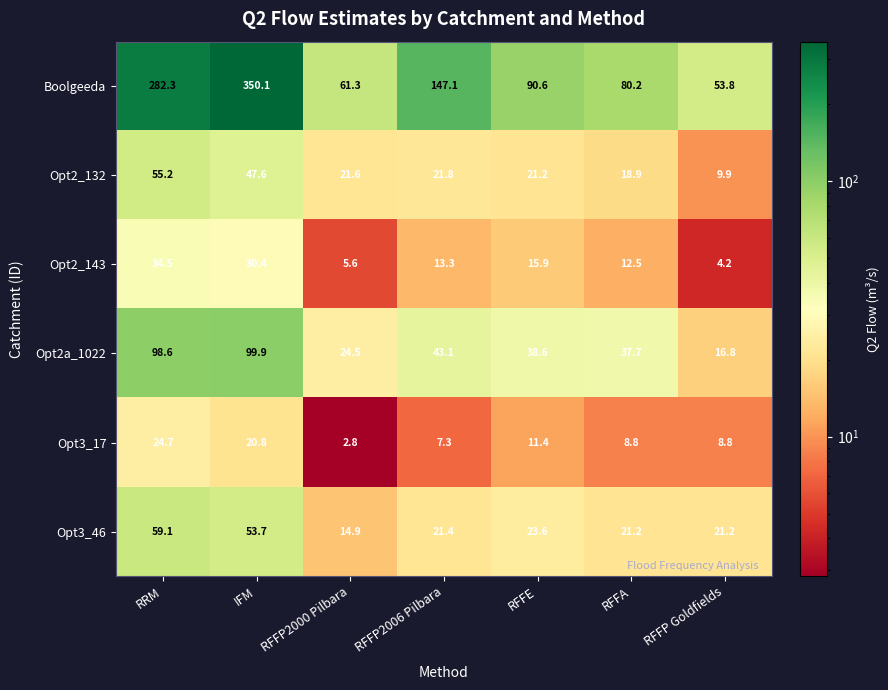

Where is Opt3_17 nearest to the value 13?

RFFE